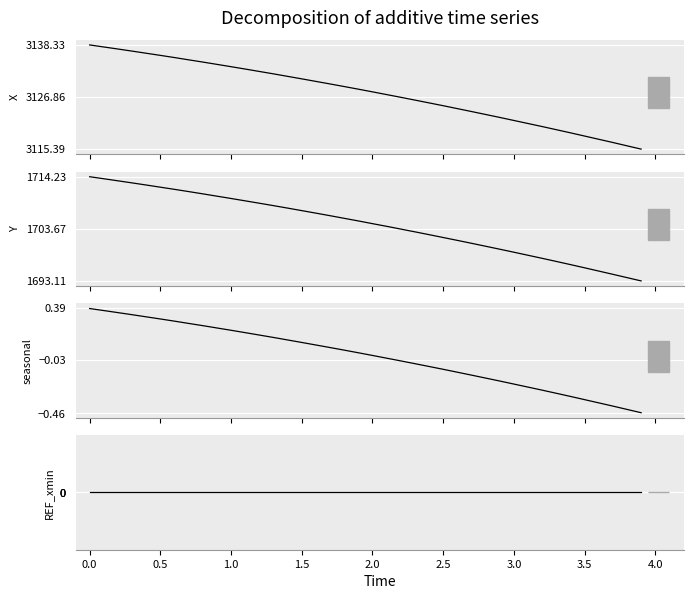

True or false: X and Y intersect in this chart.

False